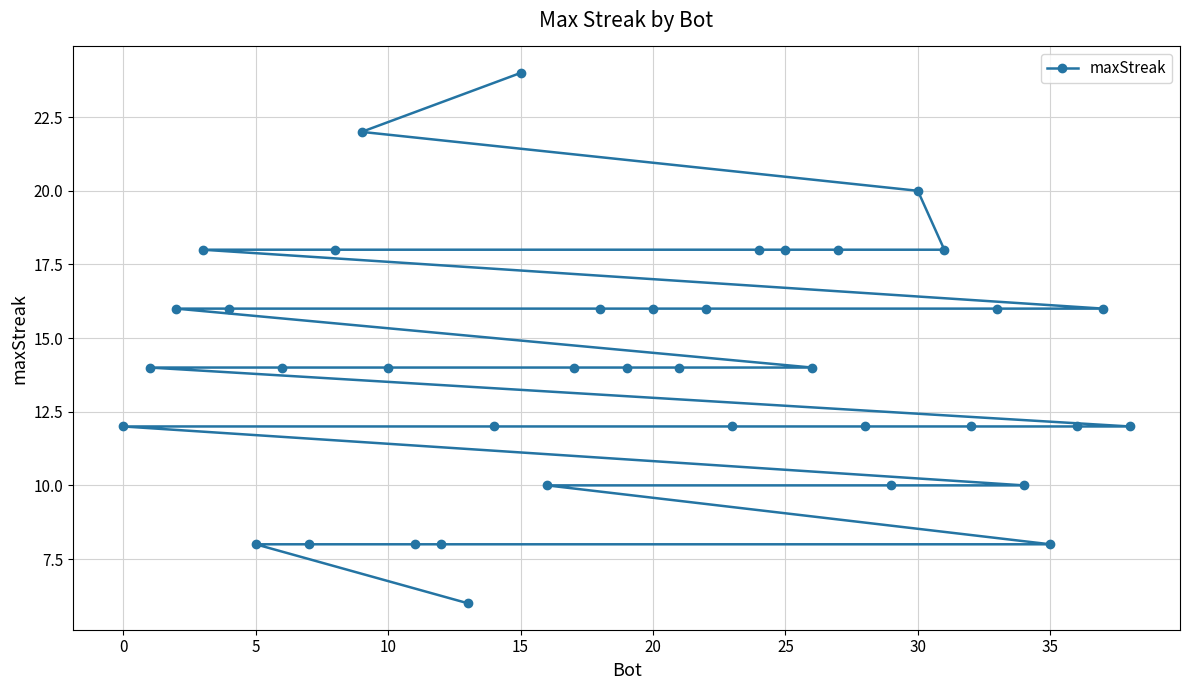

Is it true that the value at 15 is 36?

False